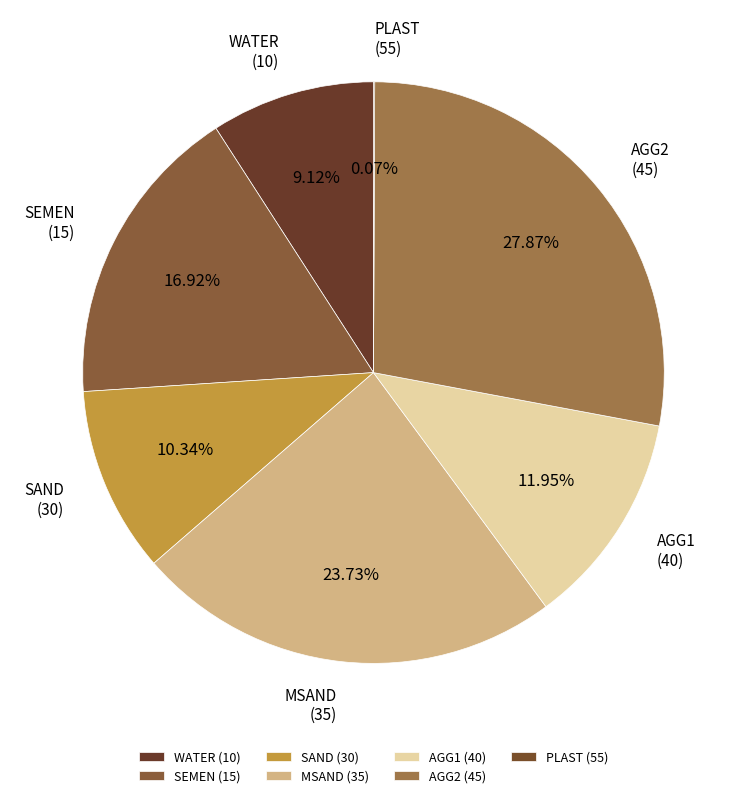

Does AGG2 (45) account for over 50% of the chart?

No